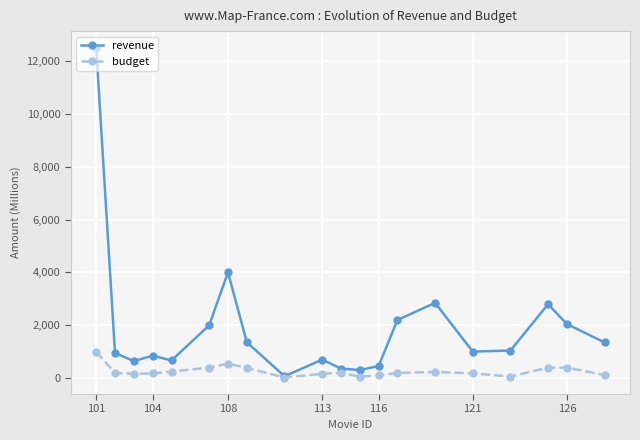

Which series has the largest total across all categories?

revenue